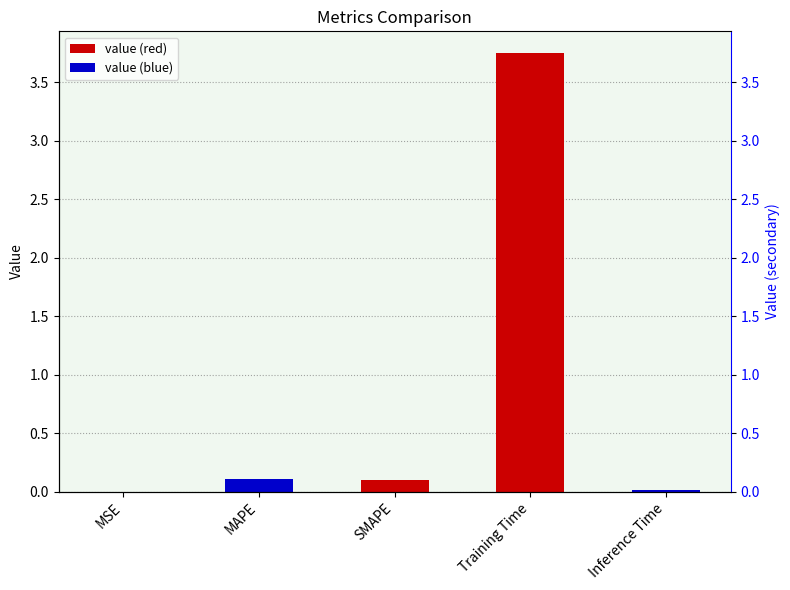

How many bars are there in total?

5